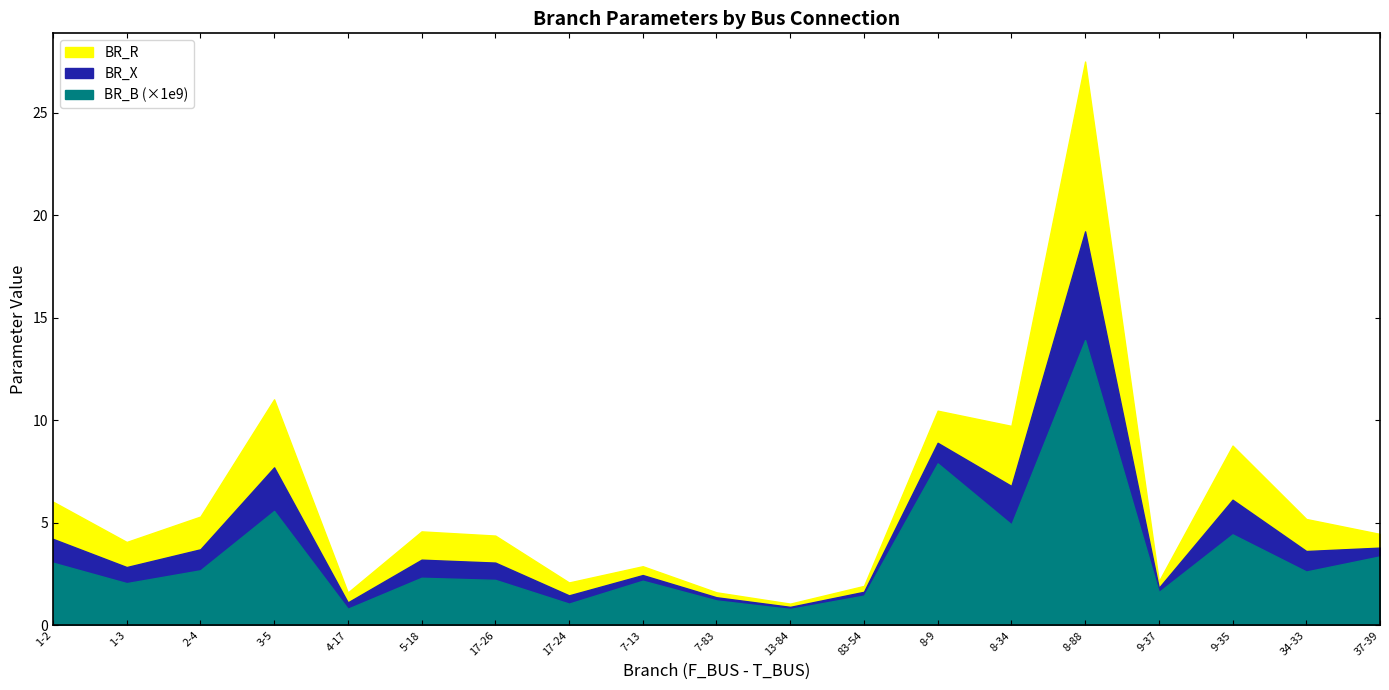

The value of BR_R at 17-26 is 0.9. True or false?

False